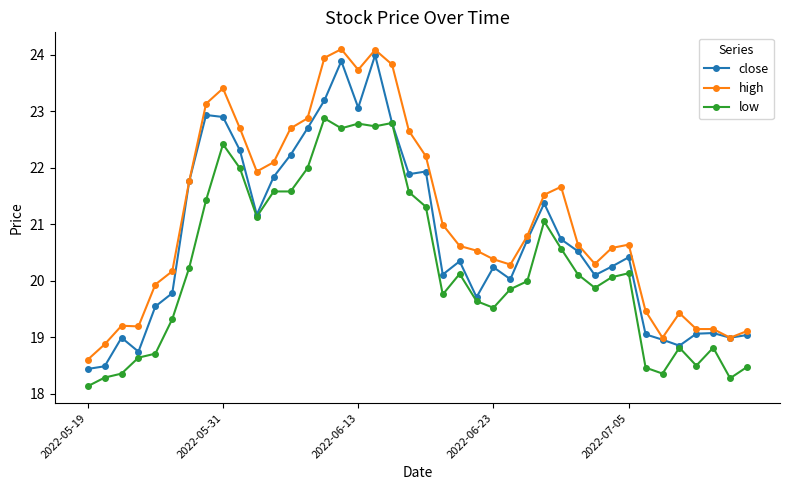

What is the difference between the second highest and minimum values in the high series?

5.5